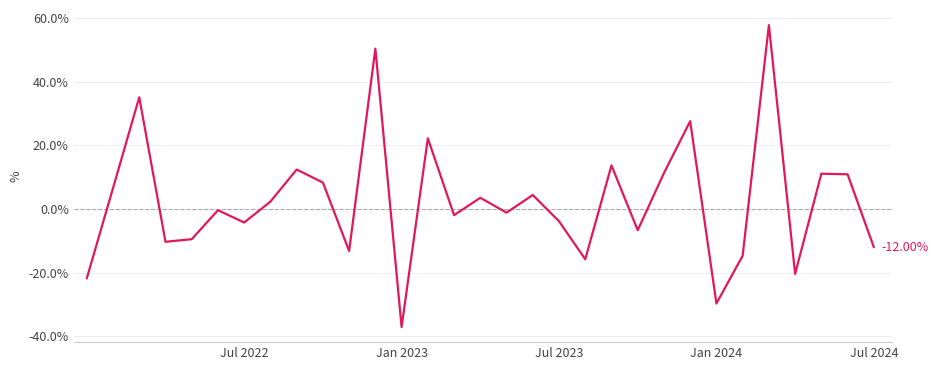

What is the difference between the maximum and minimum values?

94.9